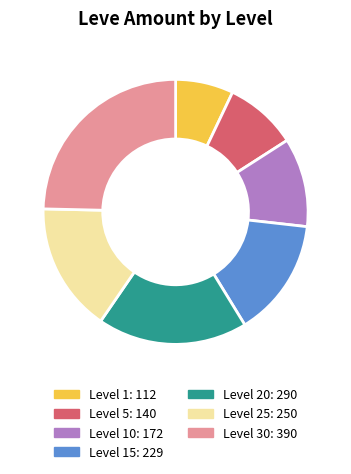

Is it true that Level 25: 250 is 3% of the pie?

False